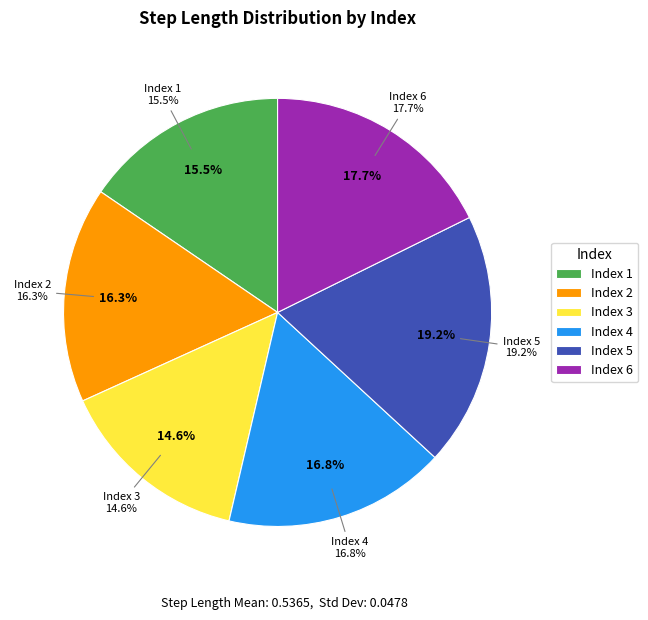

Which category has the smallest portion of the pie?

3